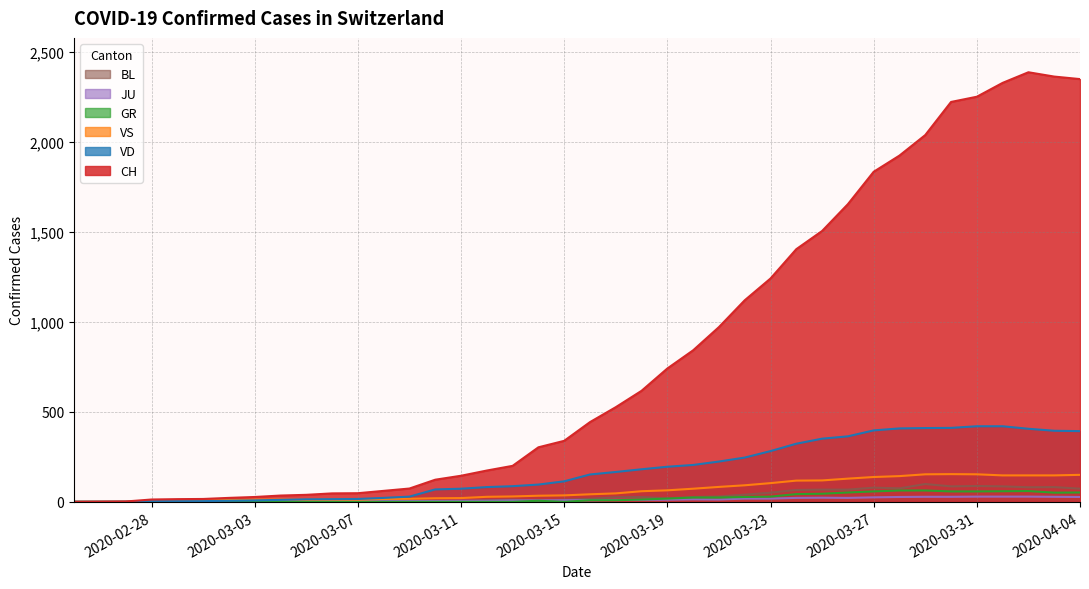

What is the greatest value displayed?

2387